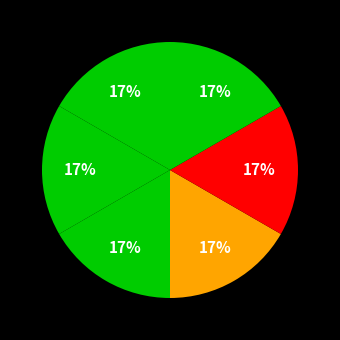

How many slices are in this pie chart?

6